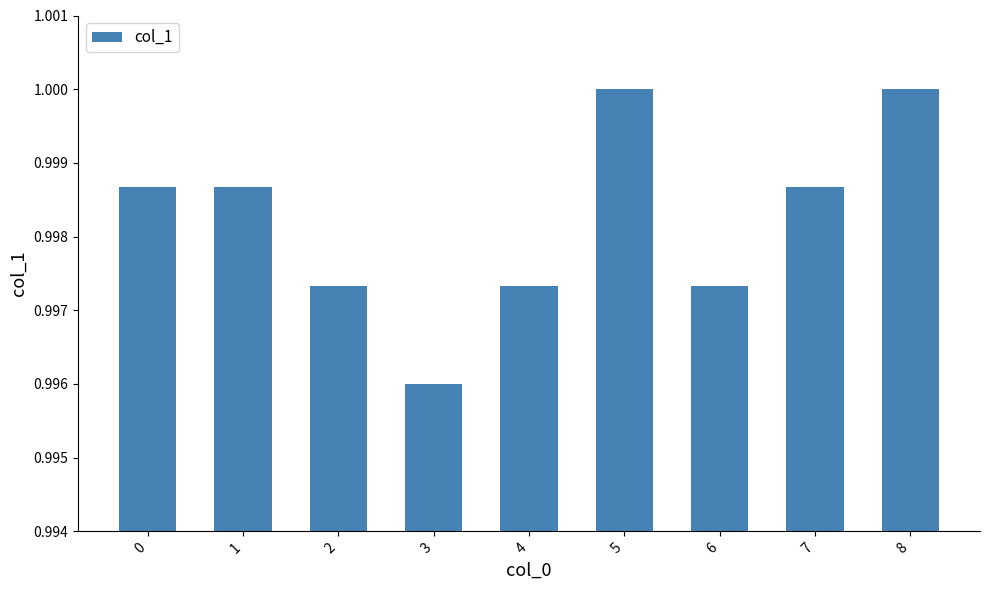

Between 7 and 6, which is larger?

7